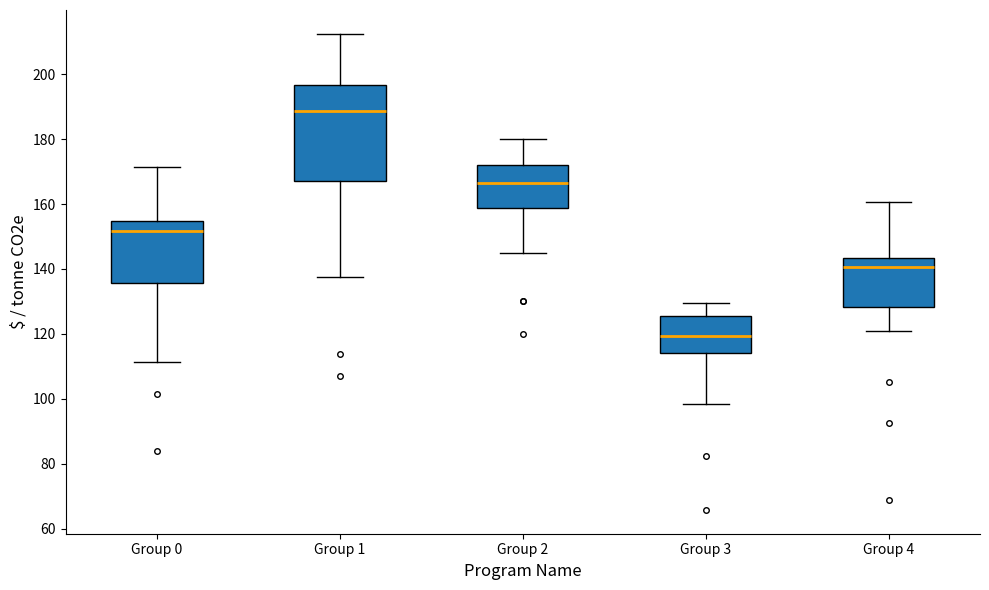

Which box is the tallest, from its lower edge to its upper edge?

Group 1